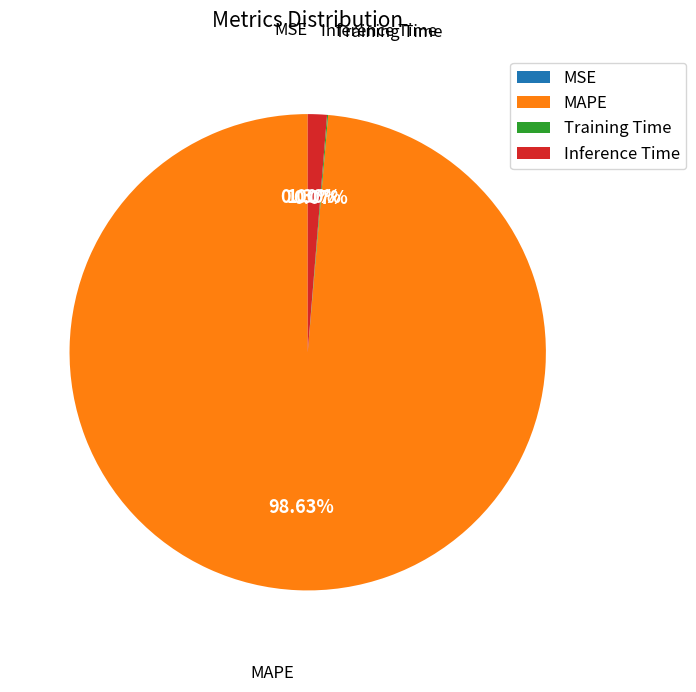

To the nearest percent, what is the average slice percentage?

25%